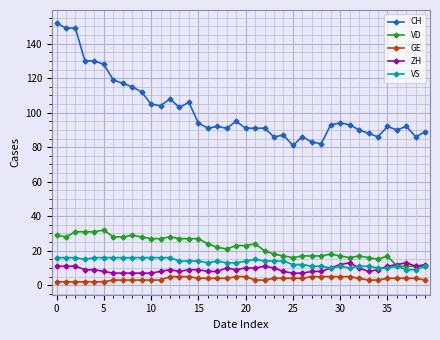

Which series has the largest total across all categories?

CH